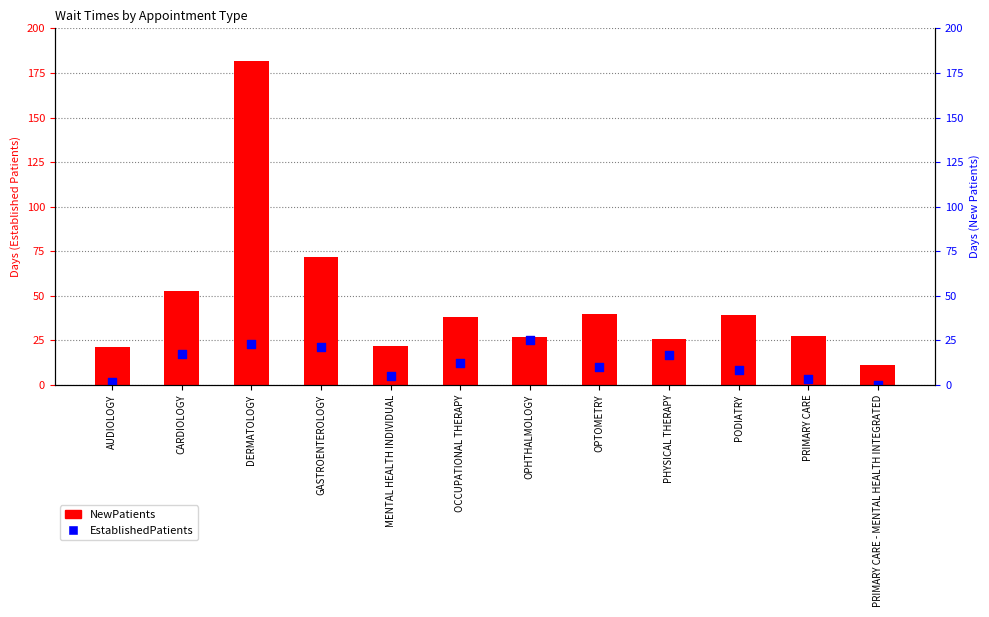

At how many categories does at least one series exceed 68?

2